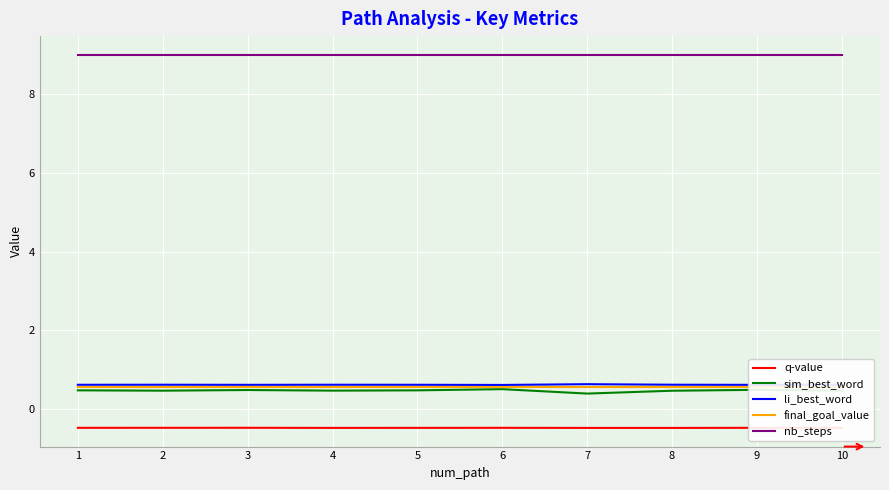

Which series changed the most between 1 and 5?

q-value